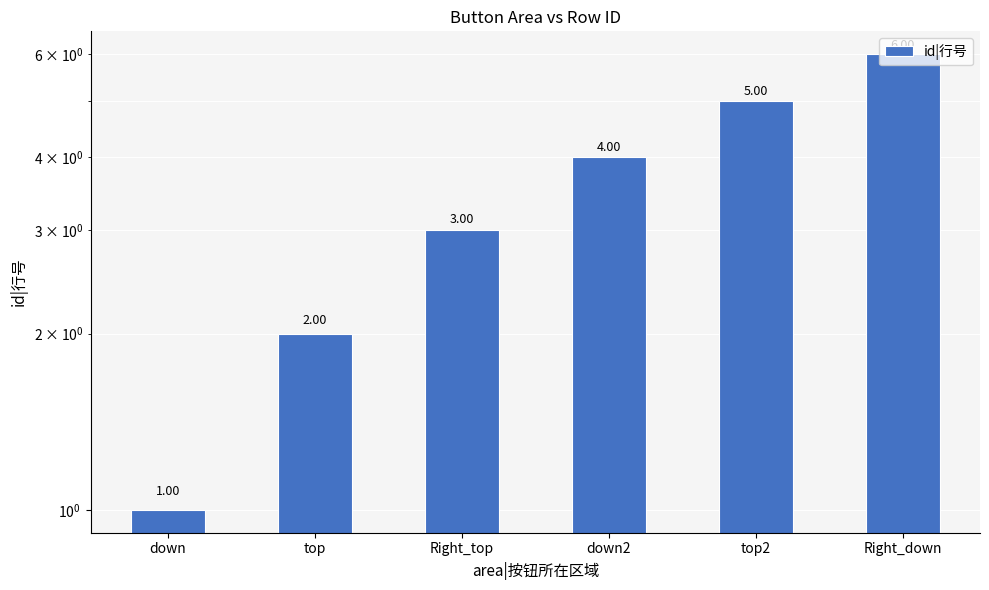

Which label corresponds to the smallest value in the chart?

down